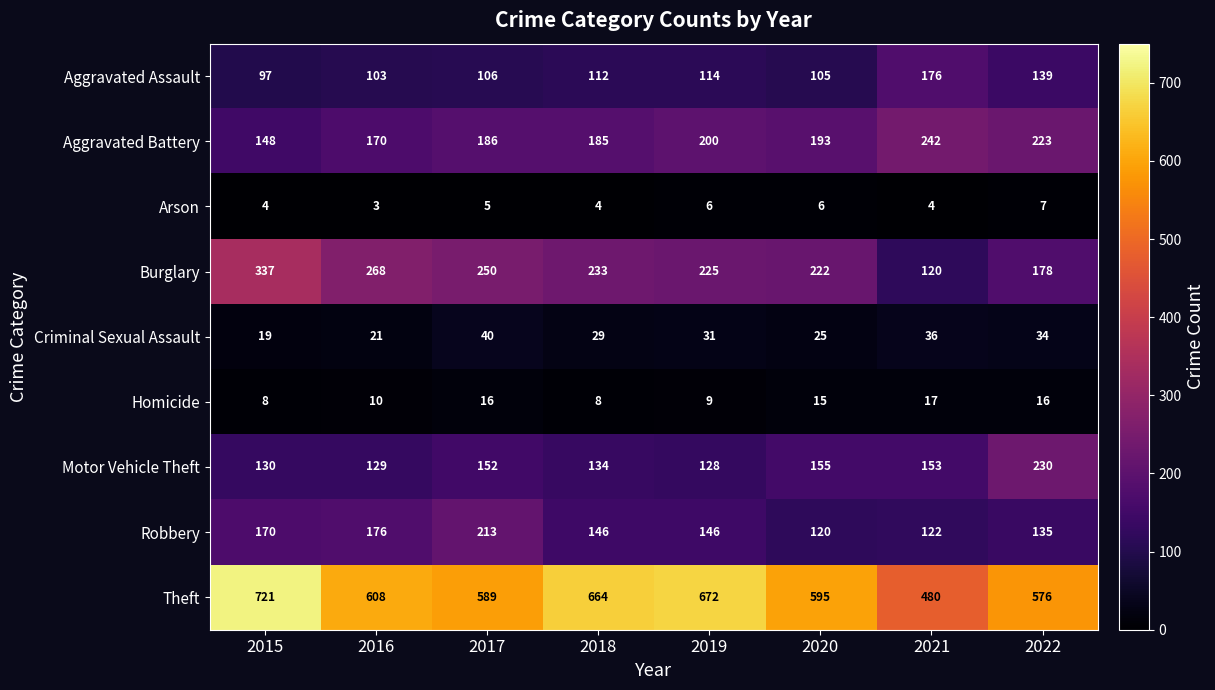

Count the Arson values in the range 4 to 6.

6